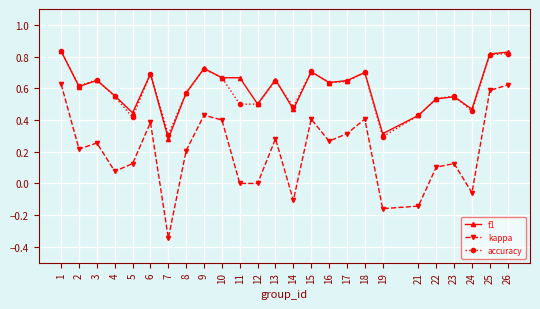

The kappa series shows 1.0 at 1. True or false?

False